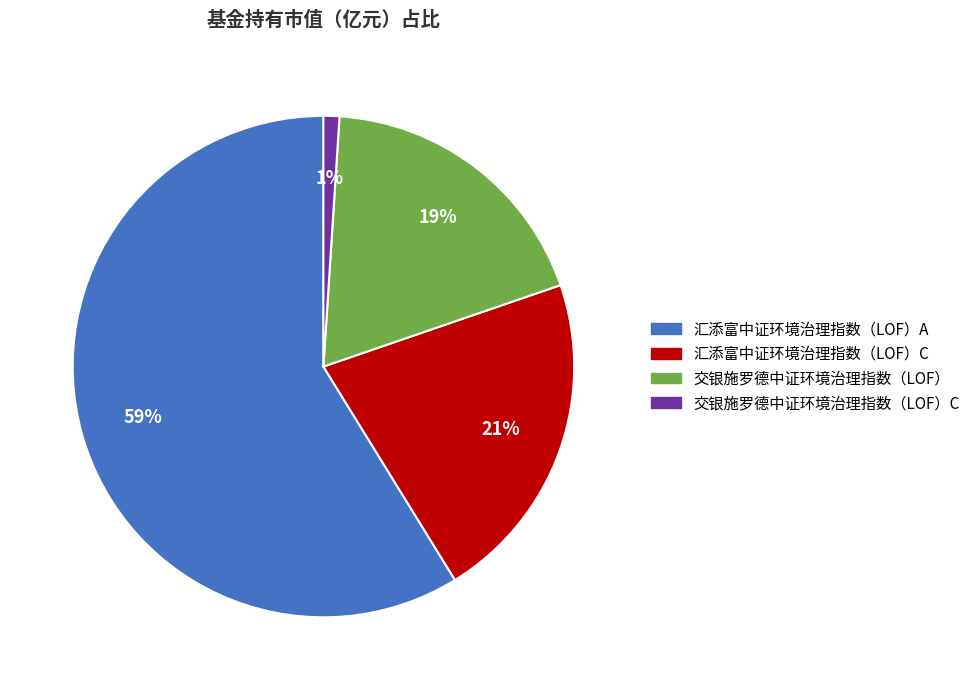

To the nearest percent, what is the average slice percentage?

25%